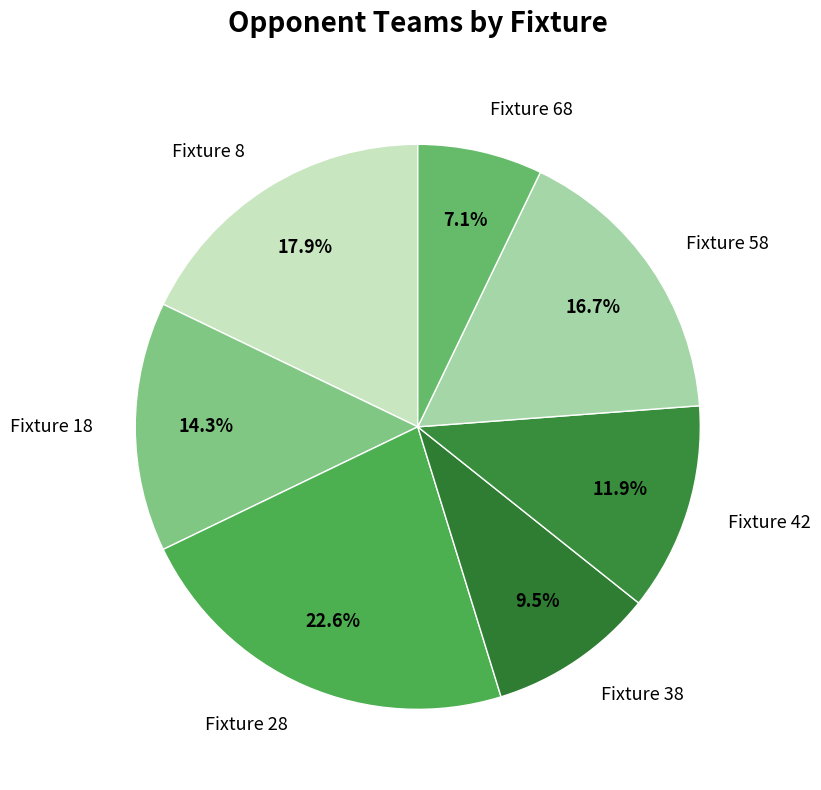

To the nearest percent, what is the difference between the Fixture 58 and Fixture 18 slice percentages?

2%